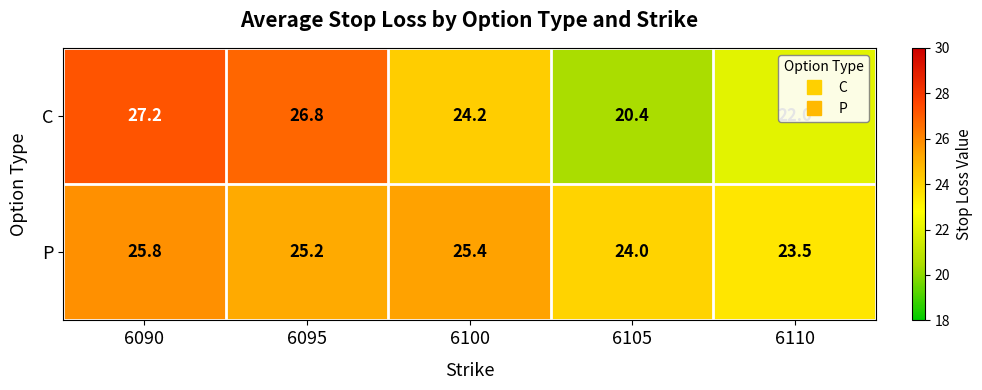

What is the approximate value of C at 6100?

24.2